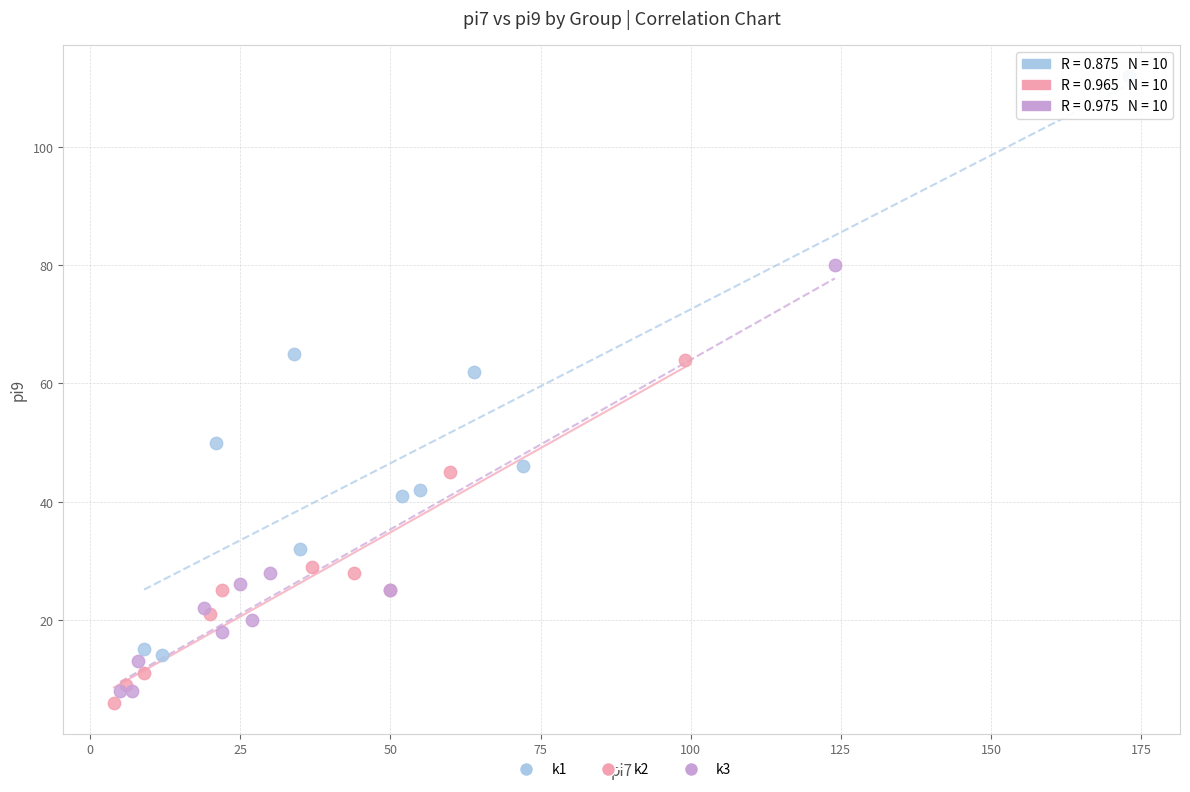

Which series has the widest spread of Y values?

k1